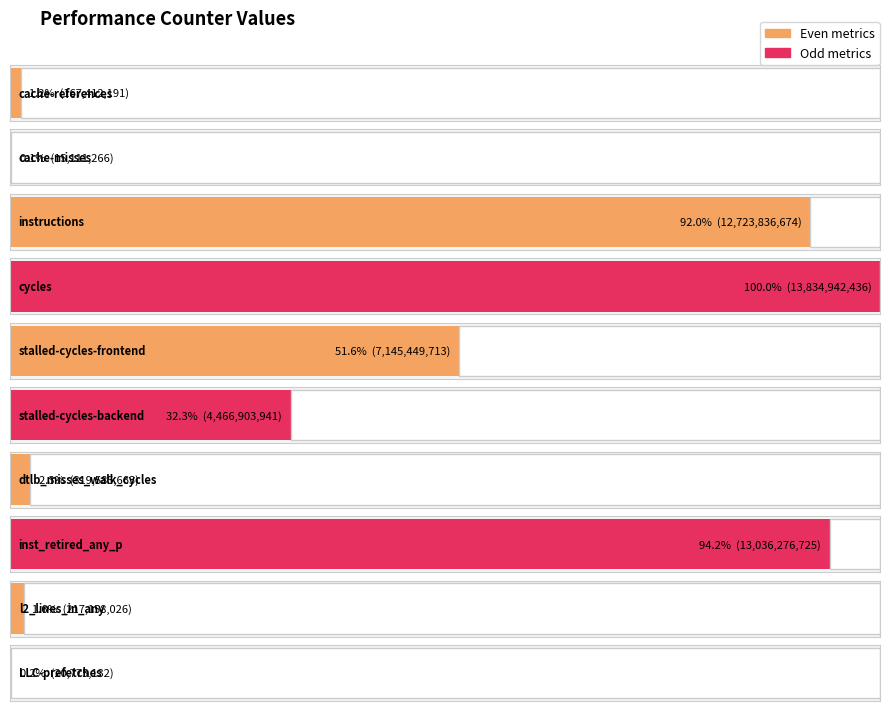

Where is the data nearest to the value 6925026851?

stalled-cycles-frontend